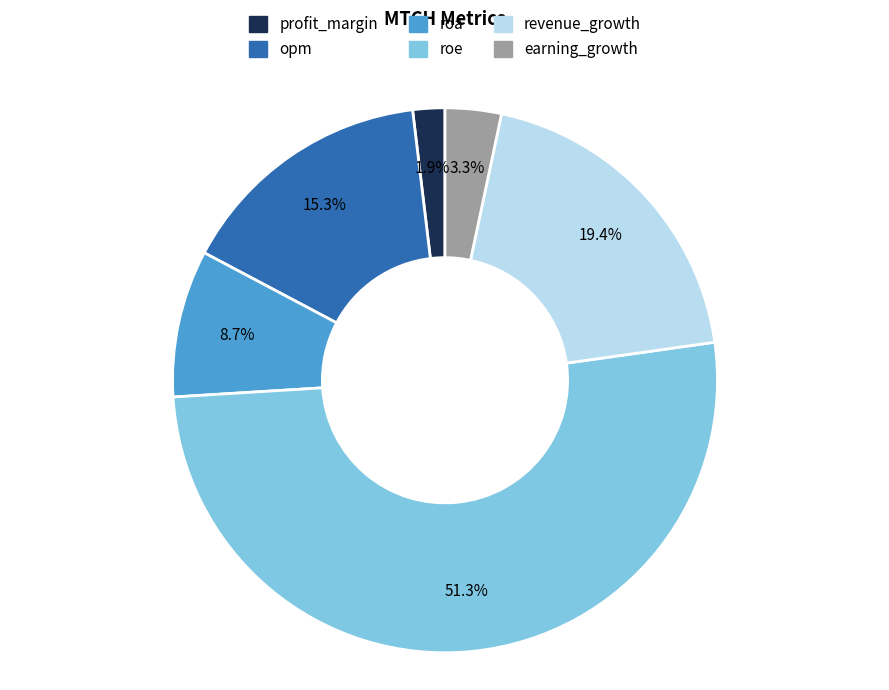

Between profit_margin and roa, which is larger?

roa